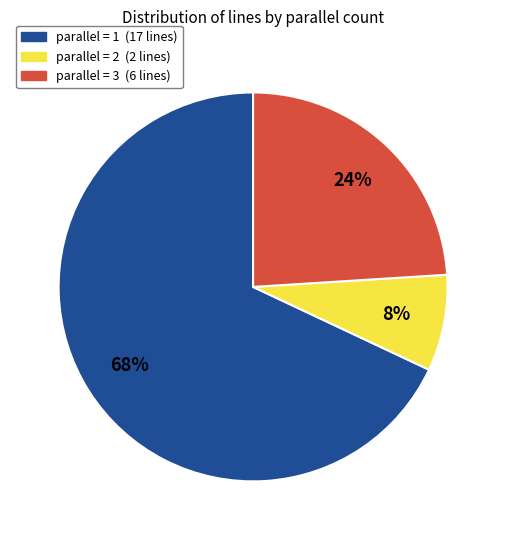

To the nearest percent, what is the difference between the largest and smallest slice percentages?

60%